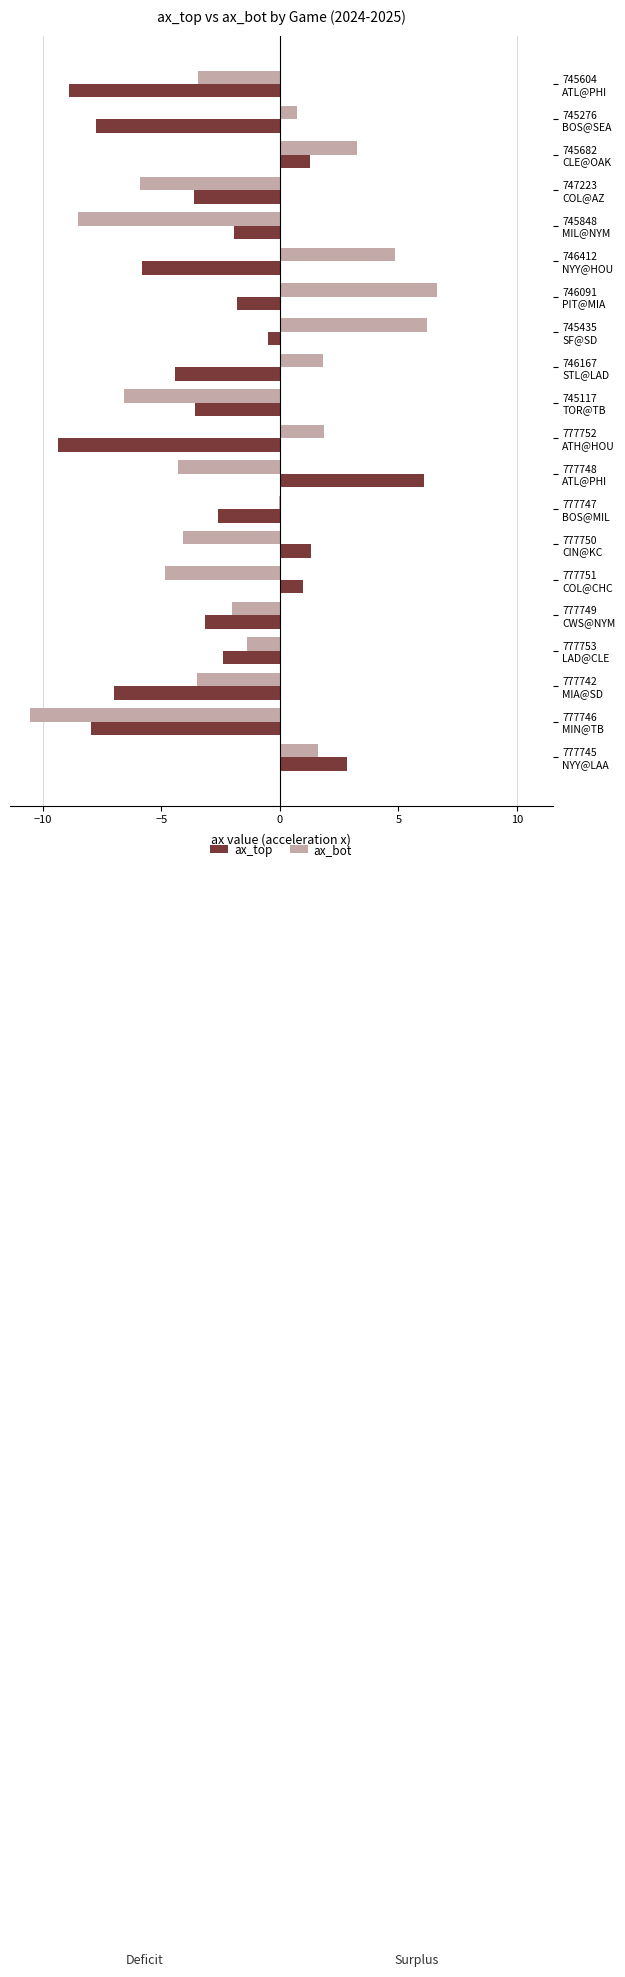

What is the greatest value displayed?

6.6